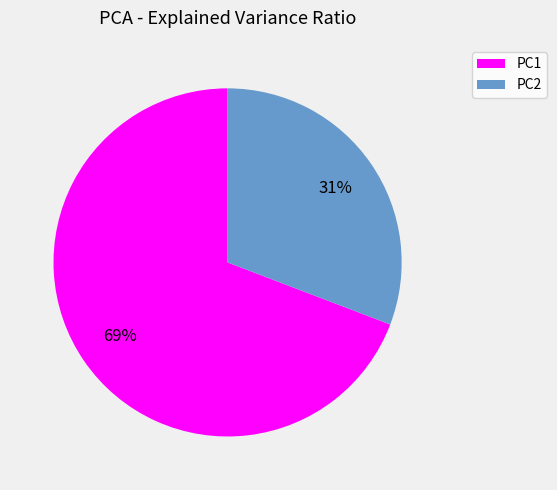

Is there any slice that represents more than half of the pie?

Yes